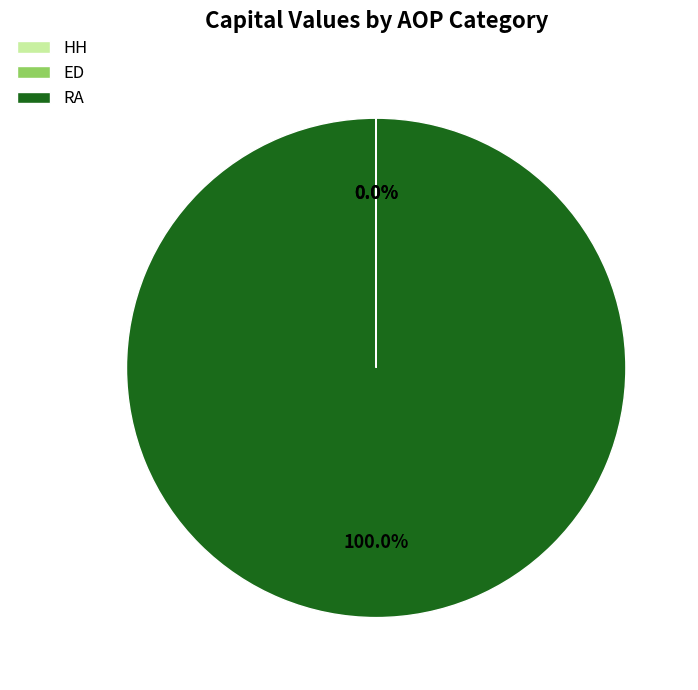

Does any single category account for the majority?

Yes